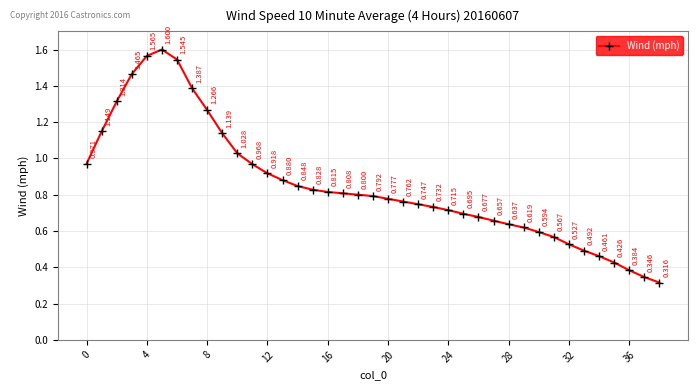

True or false: there are more than 2 points higher than both neighbors.

False